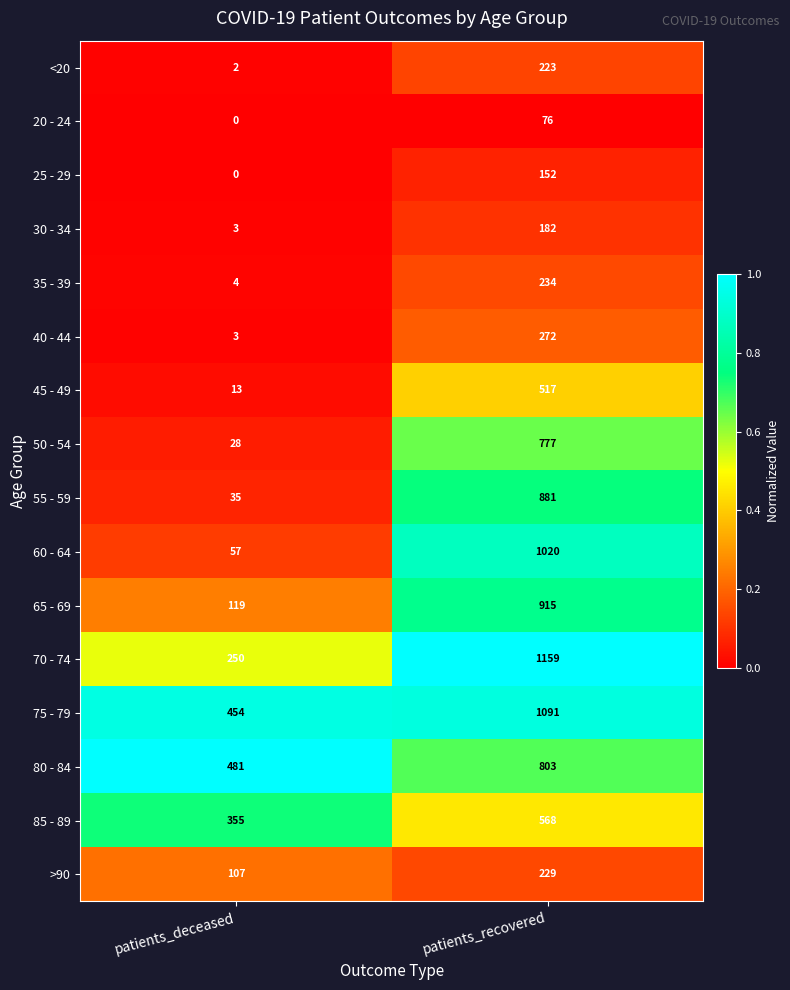

Rank the series by their maximum value, from lowest to highest.

20 - 24, 25 - 29, 30 - 34, <20, >90, 35 - 39, 40 - 44, 45 - 49, 85 - 89, 50 - 54, 80 - 84, 55 - 59, 65 - 69, 60 - 64, 75 - 79, 70 - 74